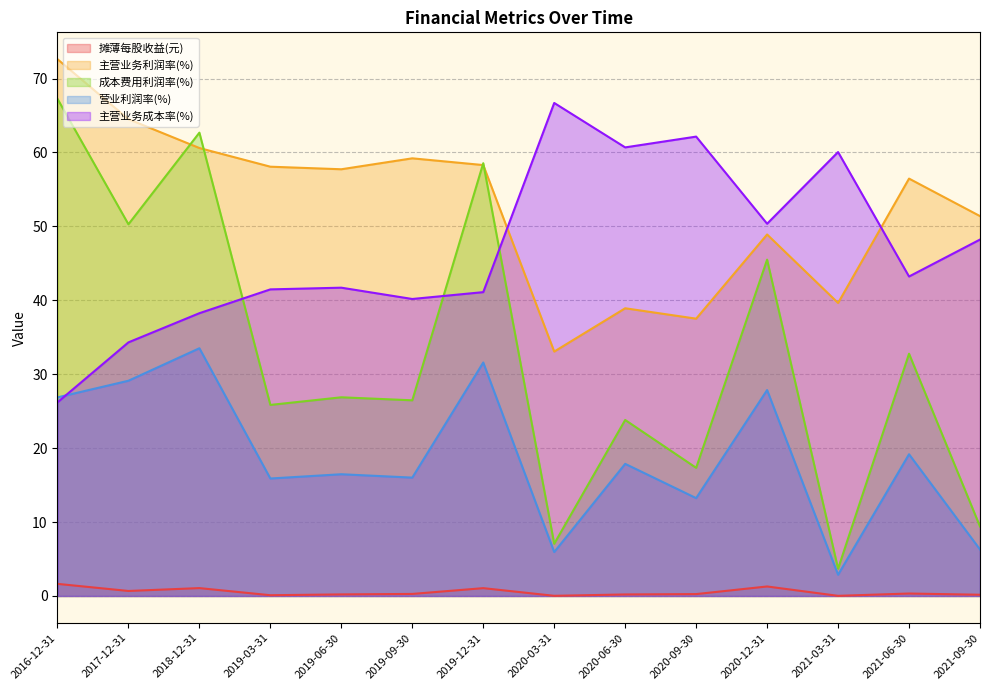

Does the chart have visible grid lines?

Yes